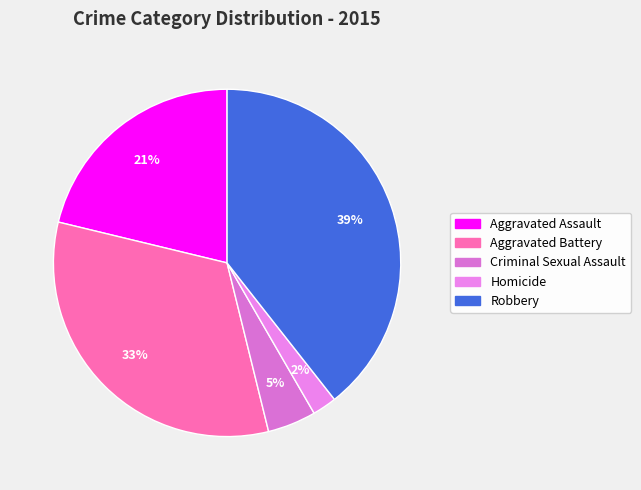

Rank the categories by value from highest to lowest.

Robbery, Aggravated Battery, Aggravated Assault, Criminal Sexual Assault, Homicide